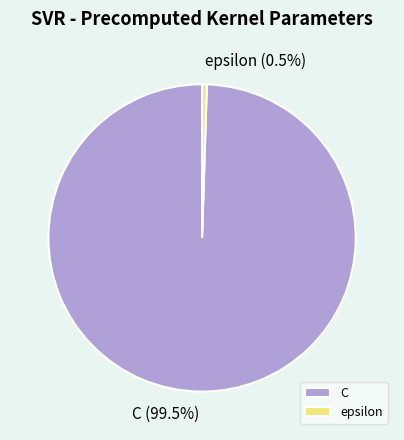

Which slice is the largest?

C